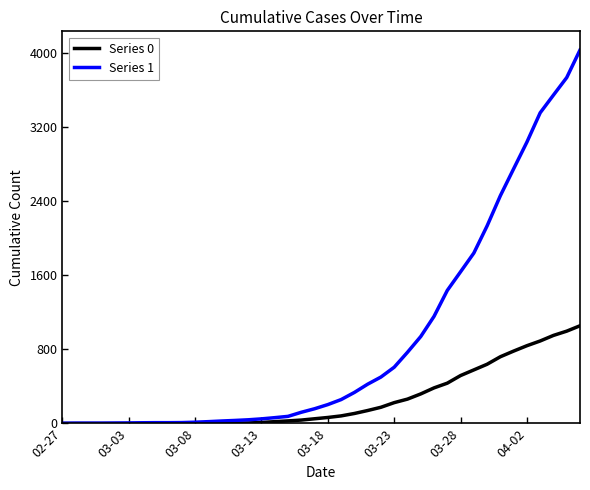

Which series has the largest total across all categories?

Series 1